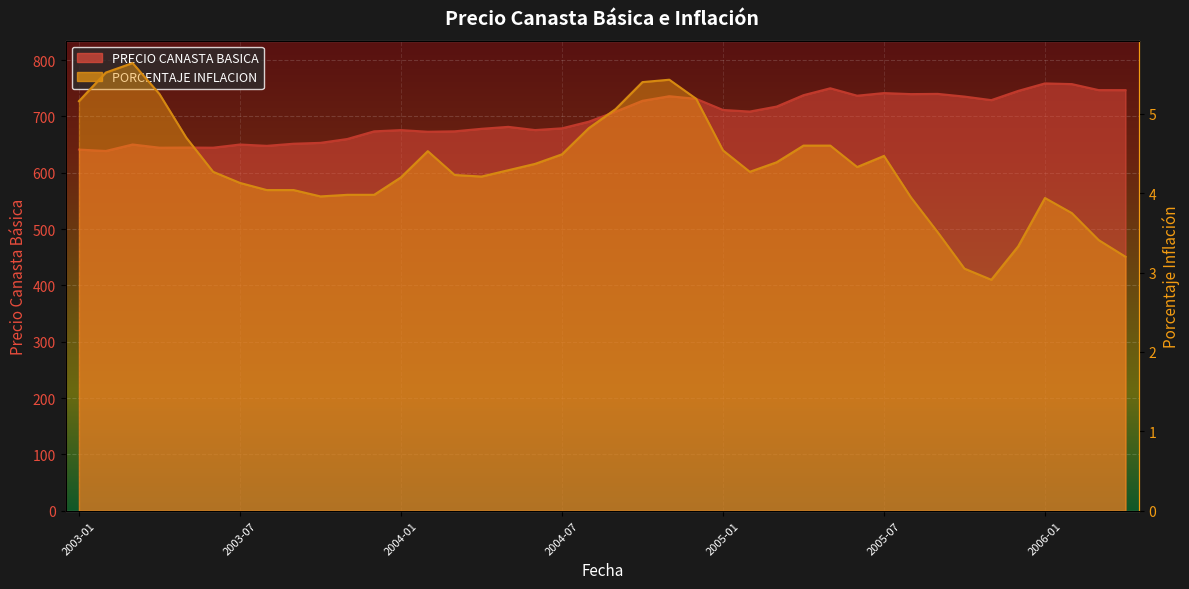

Read the PORCENTAJE INFLACION value at 2004-11.

5.4